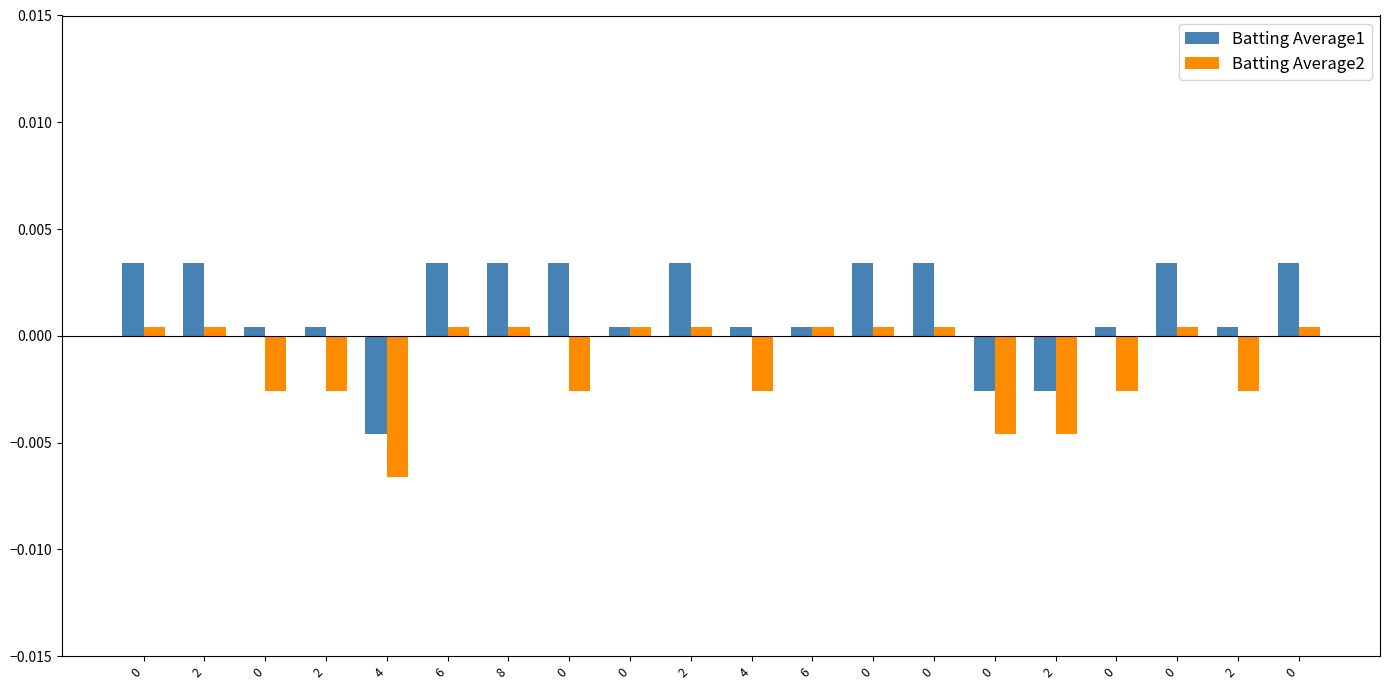

How many positive values does the Batting Average1 series have?

17